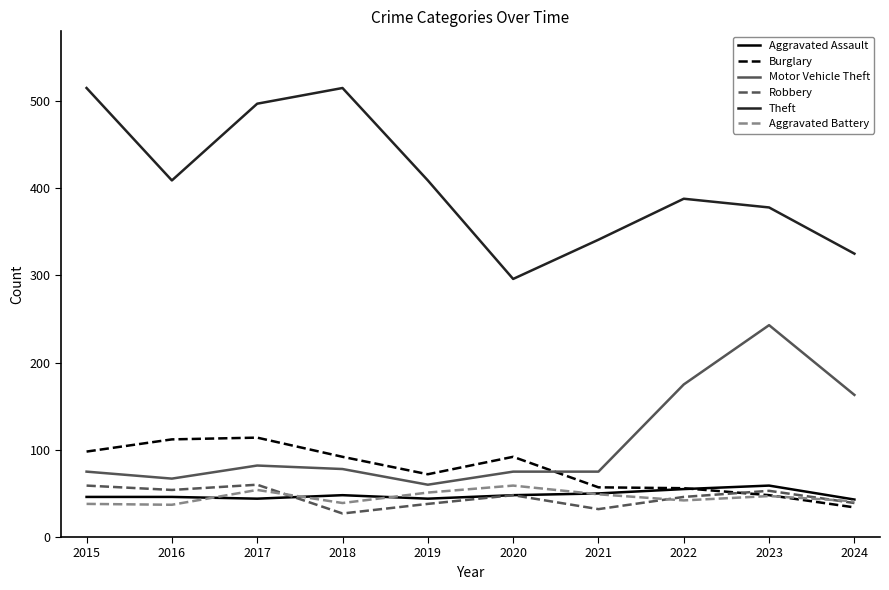

Which series has the largest total across all categories?

Theft